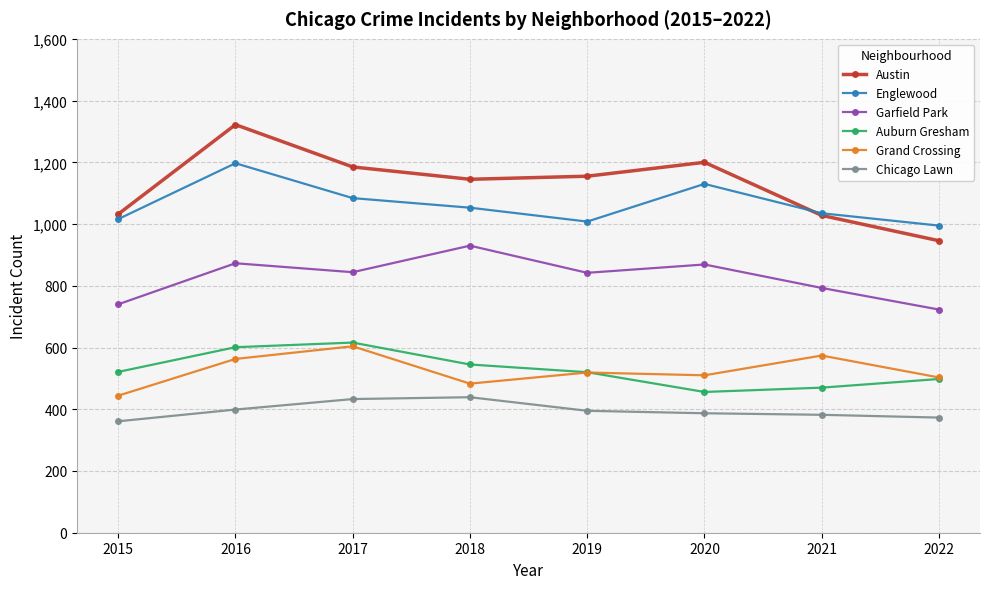

Where is the first local maximum for Grand Crossing?

2017